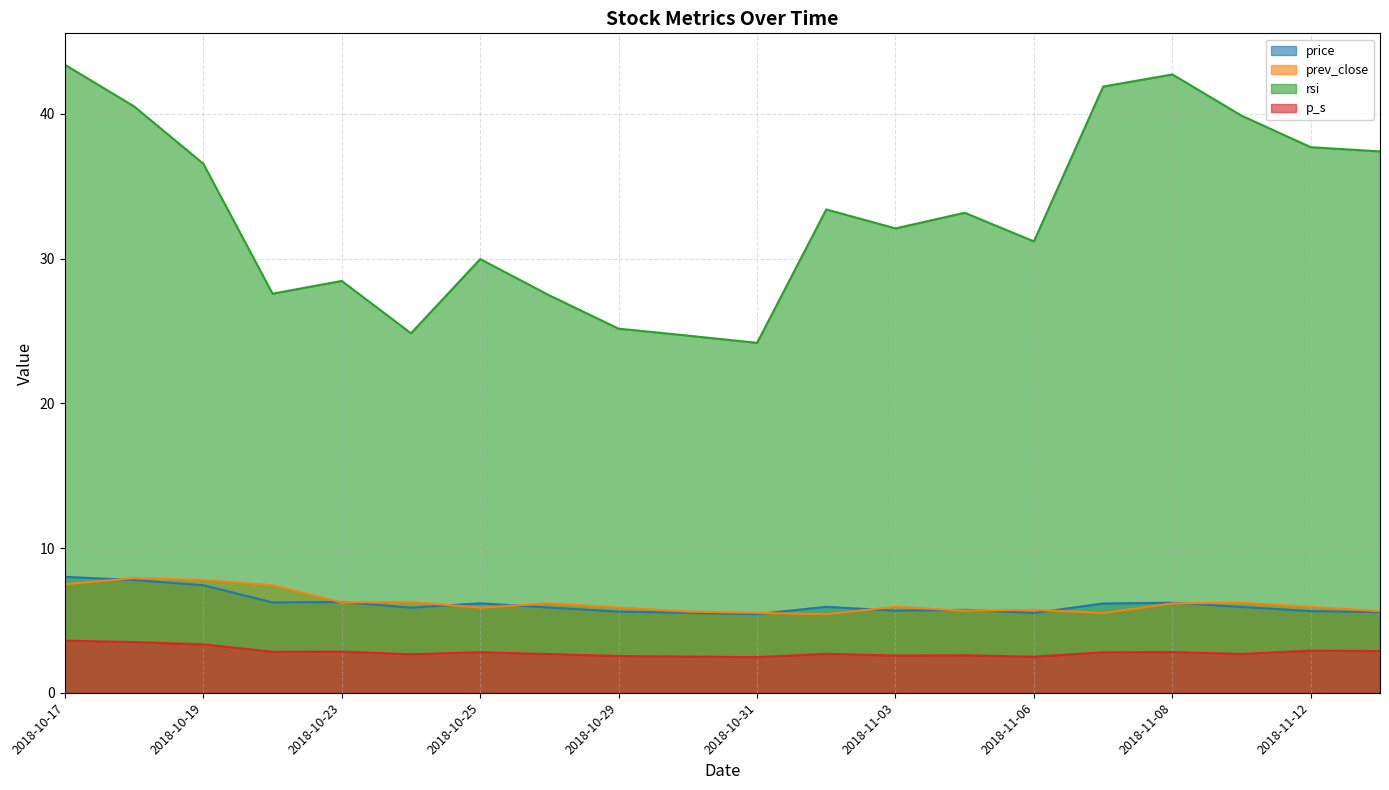

The value of prev_close at 2018-10-30 is 2.0. True or false?

False